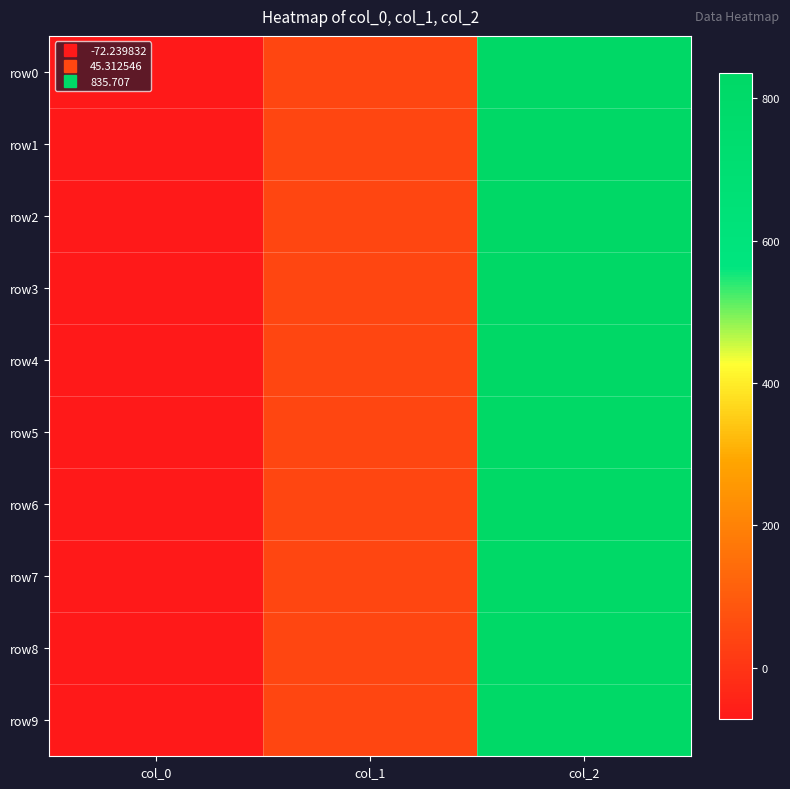

At which category is the sum across all series the highest?

col_2